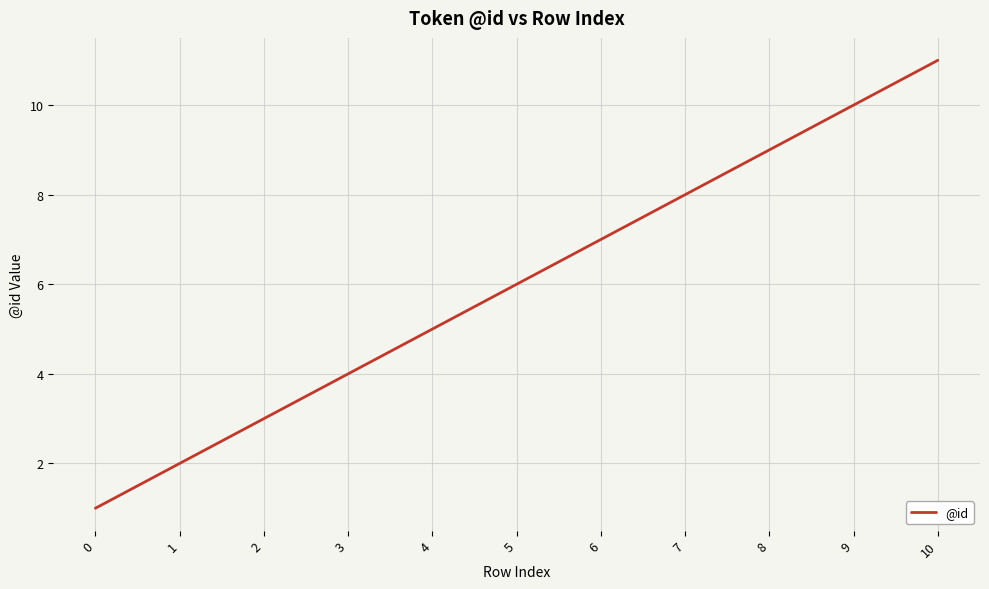

Approximately how many times larger is the value at 6 compared to 10?

0.6